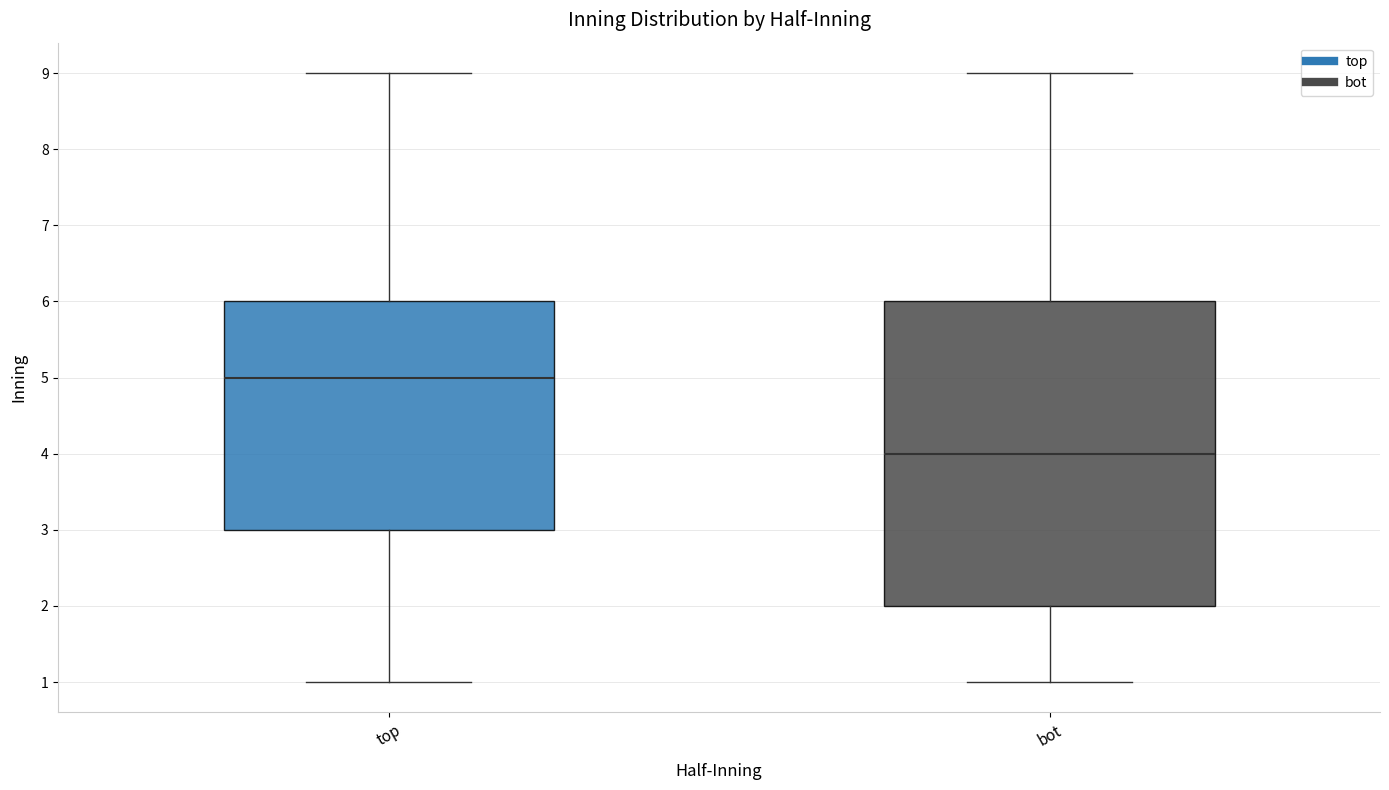

Which box is the tallest, from its lower edge to its upper edge?

bot